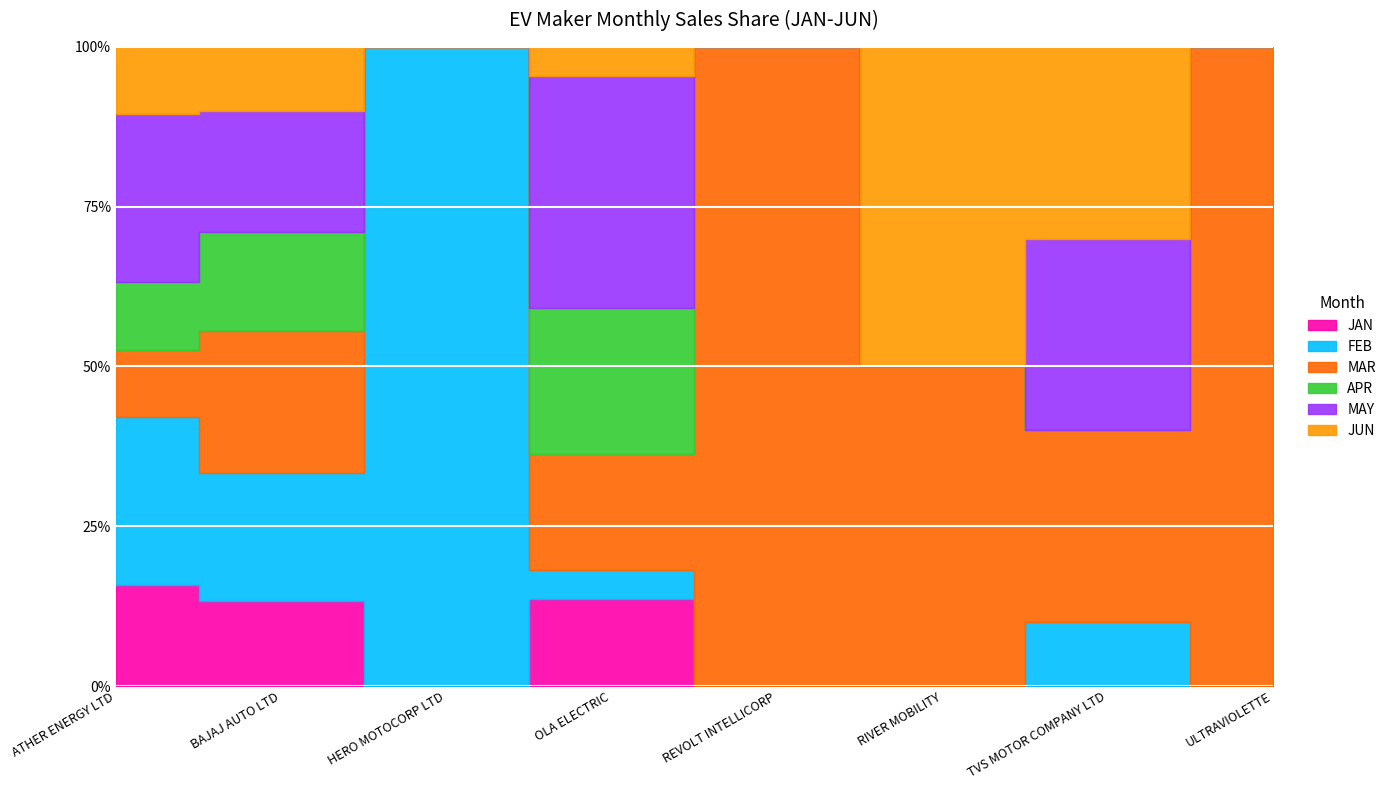

Which series has the widest spread of values?

MAR